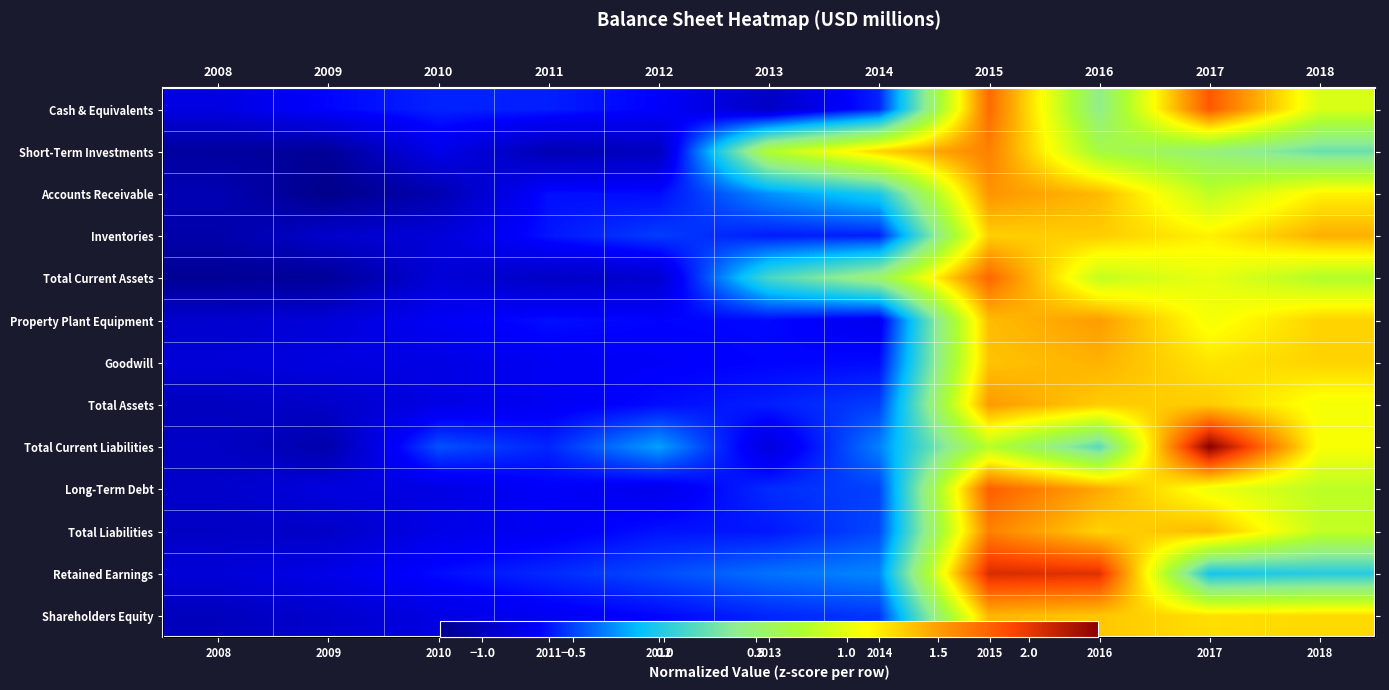

What value does the Cash & Equivalents series have at 2016?

0.4